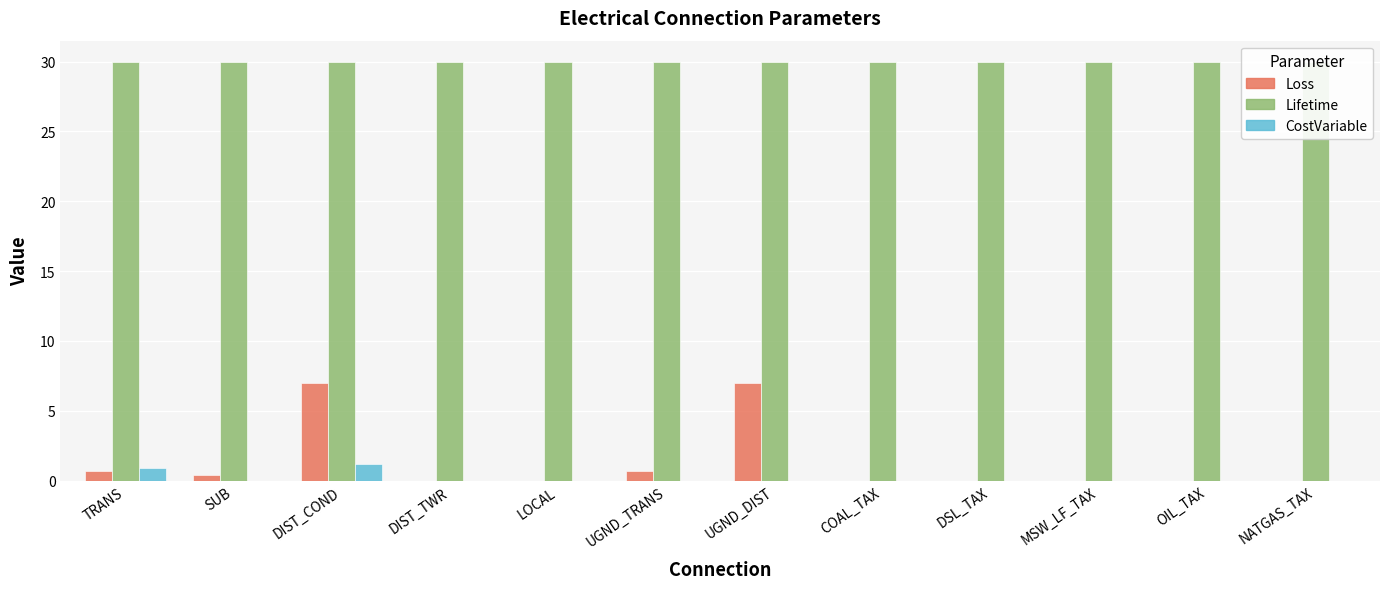

Reading left to right, extract all data points from this chart.

Loss: 0.7	0.4	7.0	0.0	0.0	0.7	7.0	0.0	0.0	0.0	0.0	0.0
Lifetime: 30.0	30.0	30.0	30.0	30.0	30.0	30.0	30.0	30.0	30.0	30.0	30.0
CostVariable: 0.9	0.0	1.1	0.0	0.0	0.0	0.0	0.0	0.0	0.0	0.0	0.0